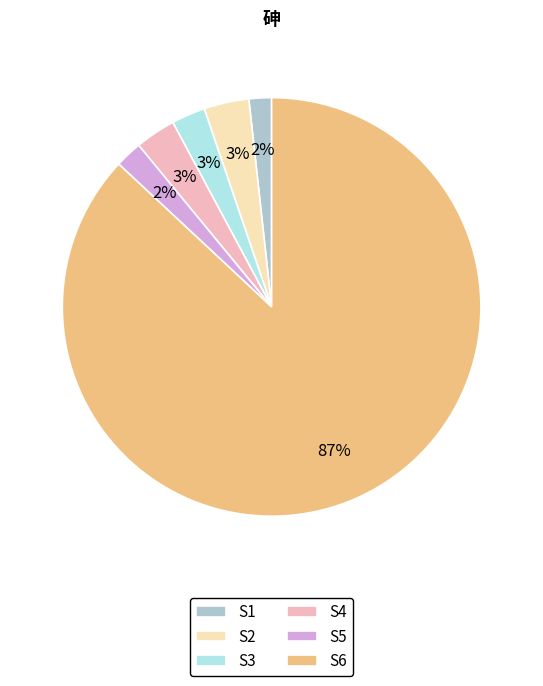

True or false: S3 accounts for 3% of the total.

True